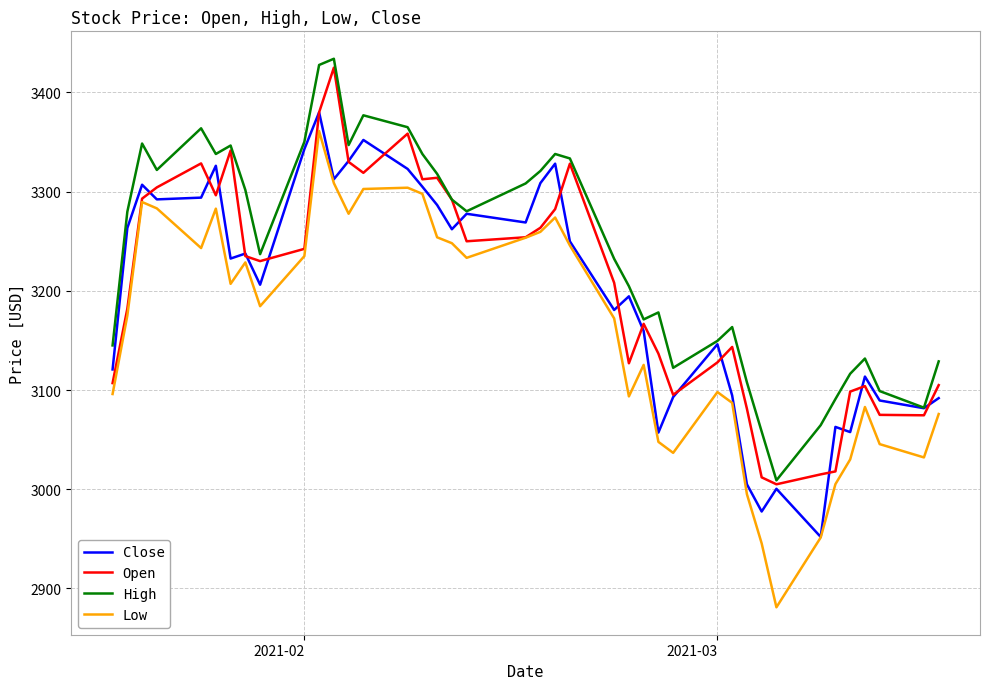

Which series has the largest range (max minus min)?

Low